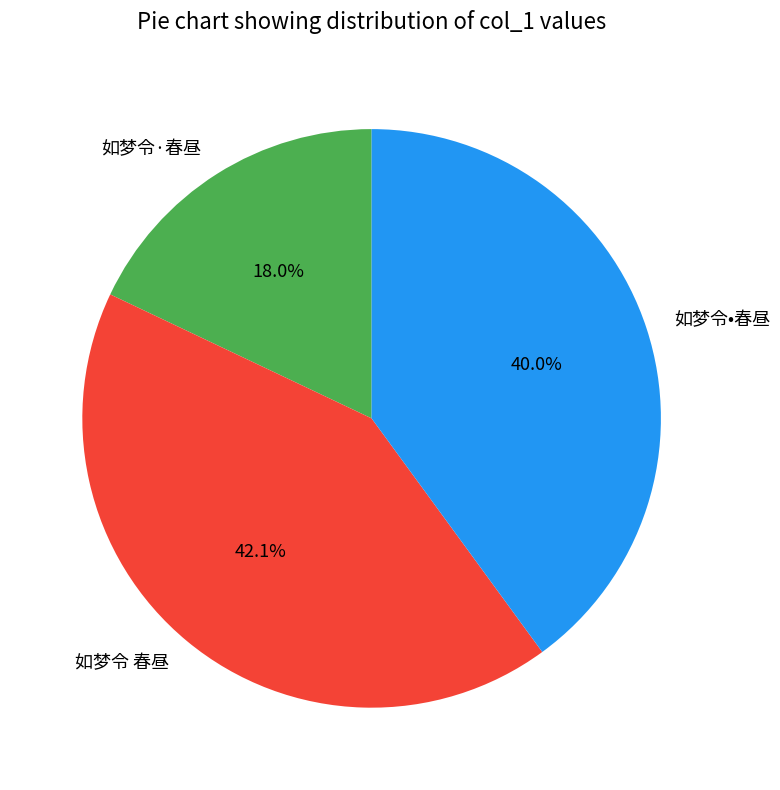

Which slice is the largest?

如梦令 春昼